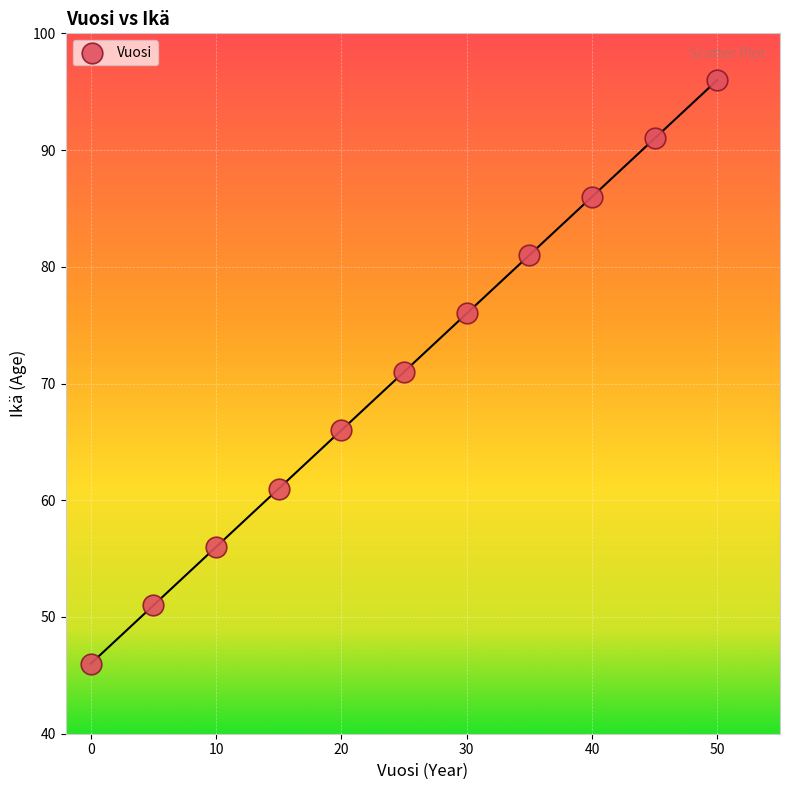

What is the range of Y values (max minus min)?

50